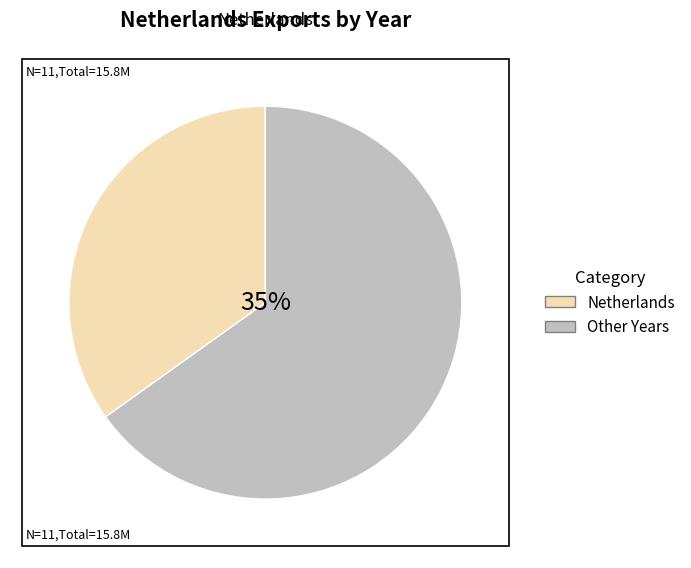

True or false: 2021 accounts for 13% of the total.

False